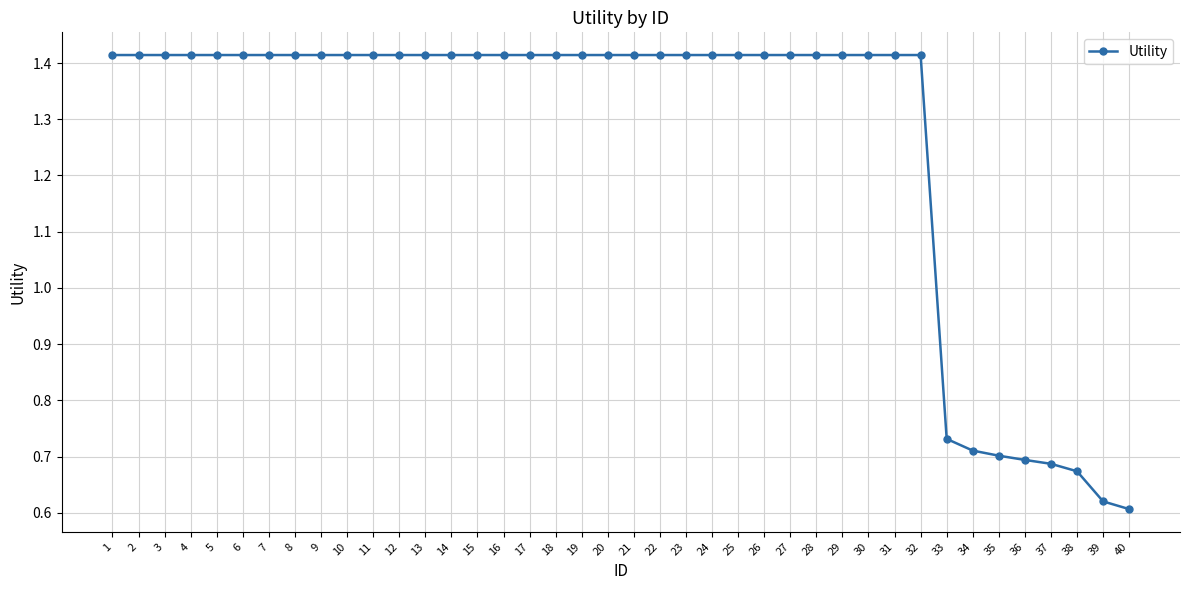

Is it true that the value at 35 is 1.2?

False